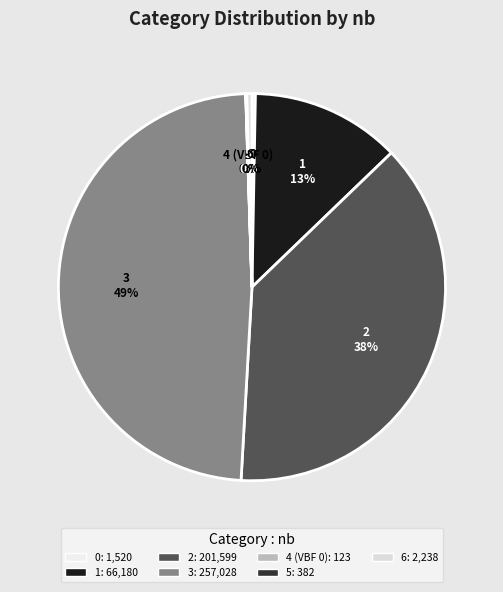

To the nearest percent, what is the average slice percentage?

14%